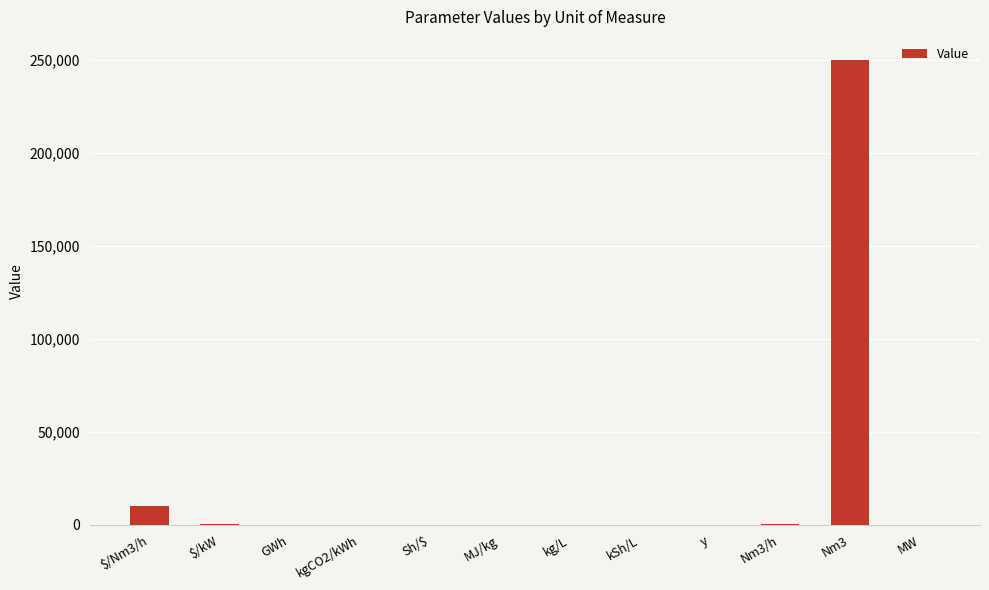

What is the sum of all values?

261002.7